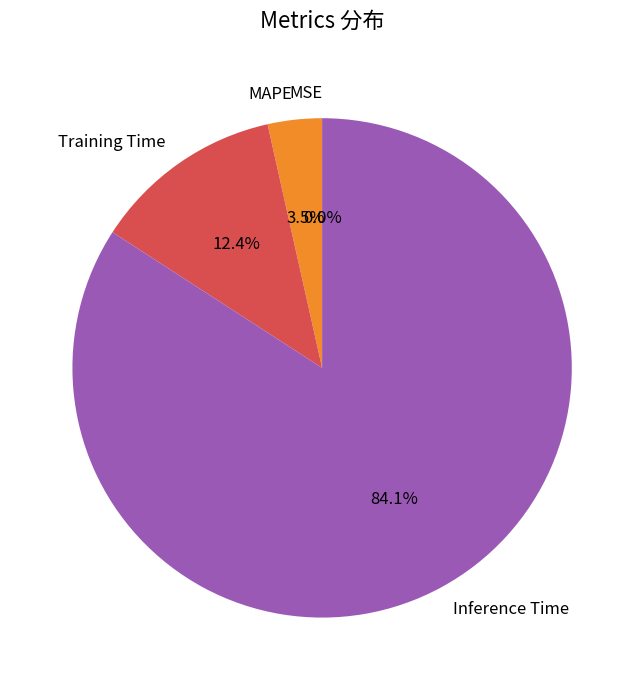

Do Inference Time and Training Time together represent more than half of the pie?

Yes